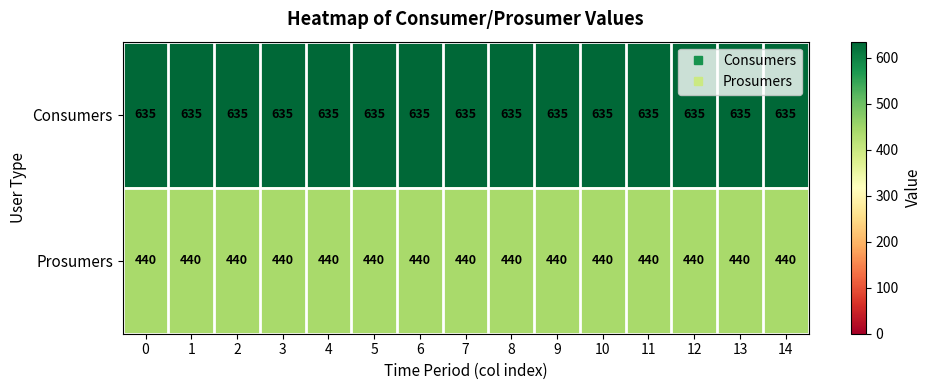

True or false: Prosumers has a value of 782 at 2.

False